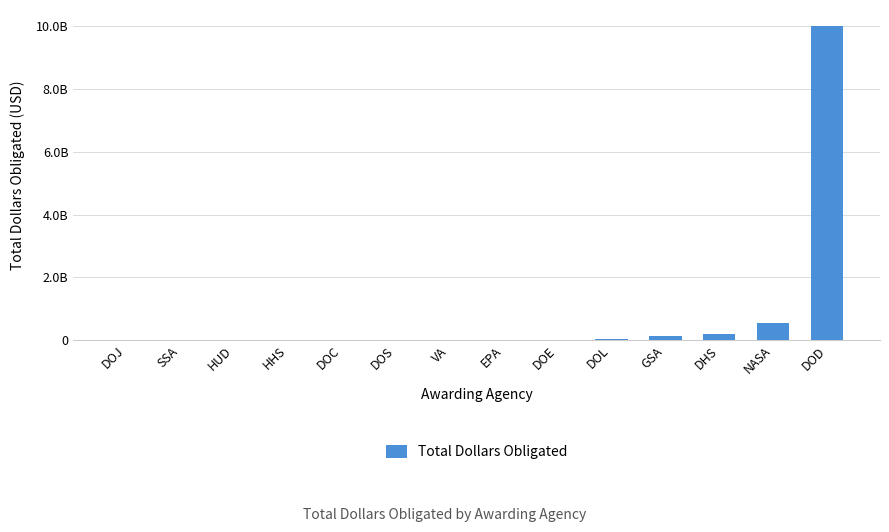

Where does the data first go above 16378530?

EPA